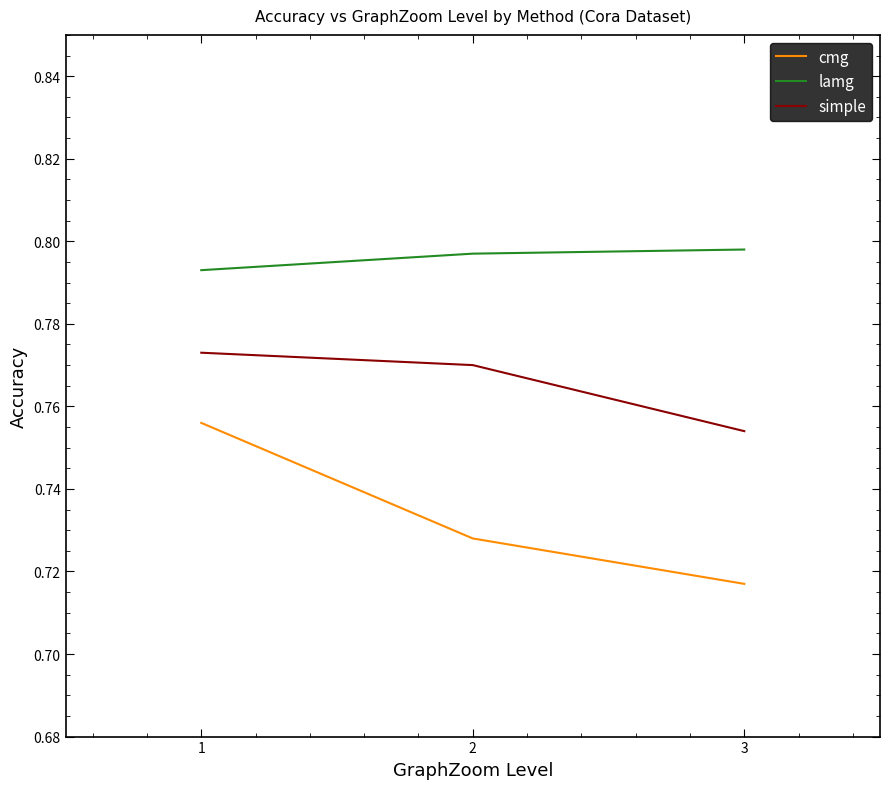

At 2, list the series in order from smallest to largest.

cmg, simple, lamg